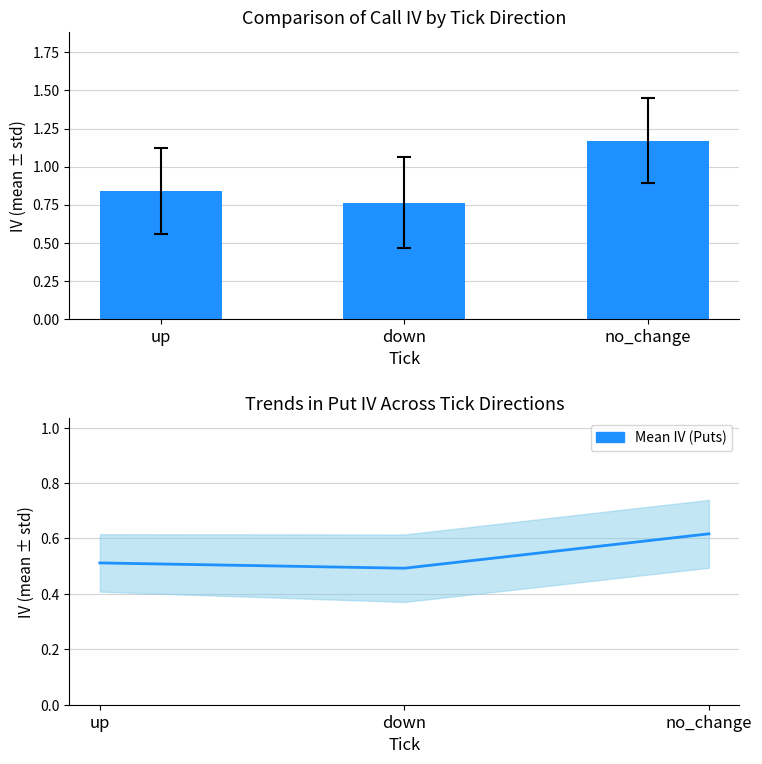

What value does the Mean IV (Puts) series have at no_change?

0.6